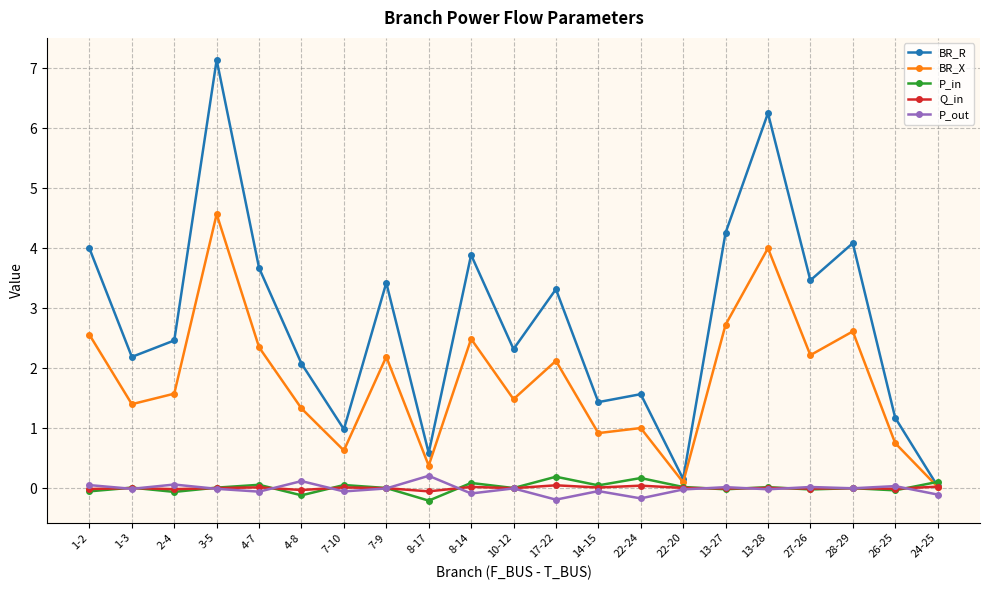

Is it true that P_out equals -0.0 at 3-5?

True